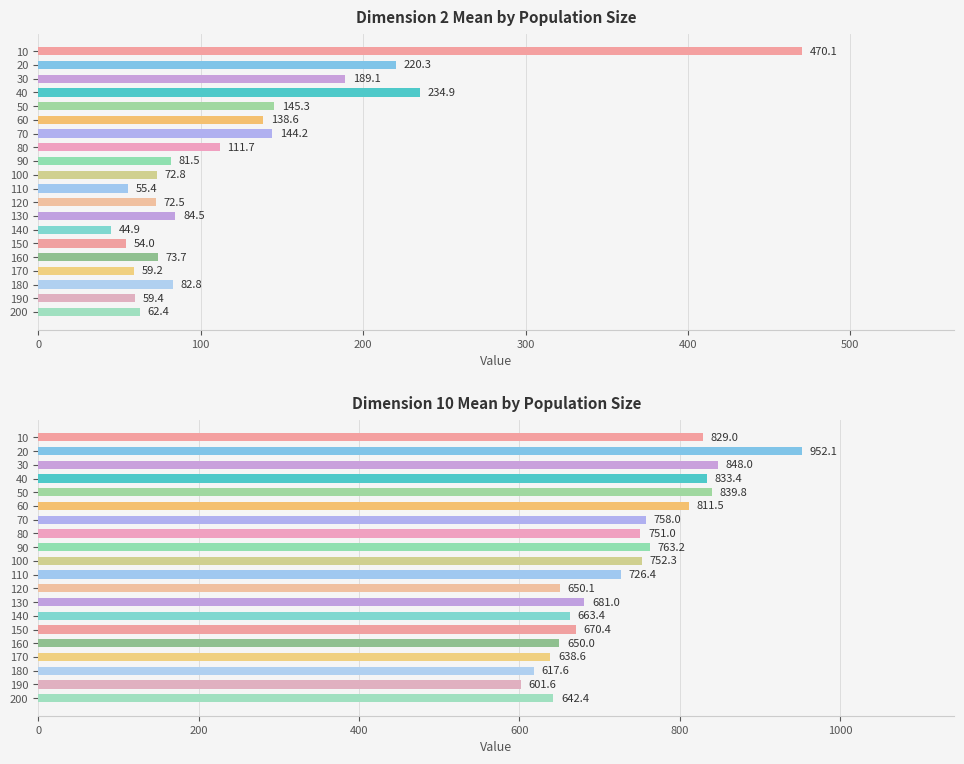

Between 190 and 80, which is larger?

80